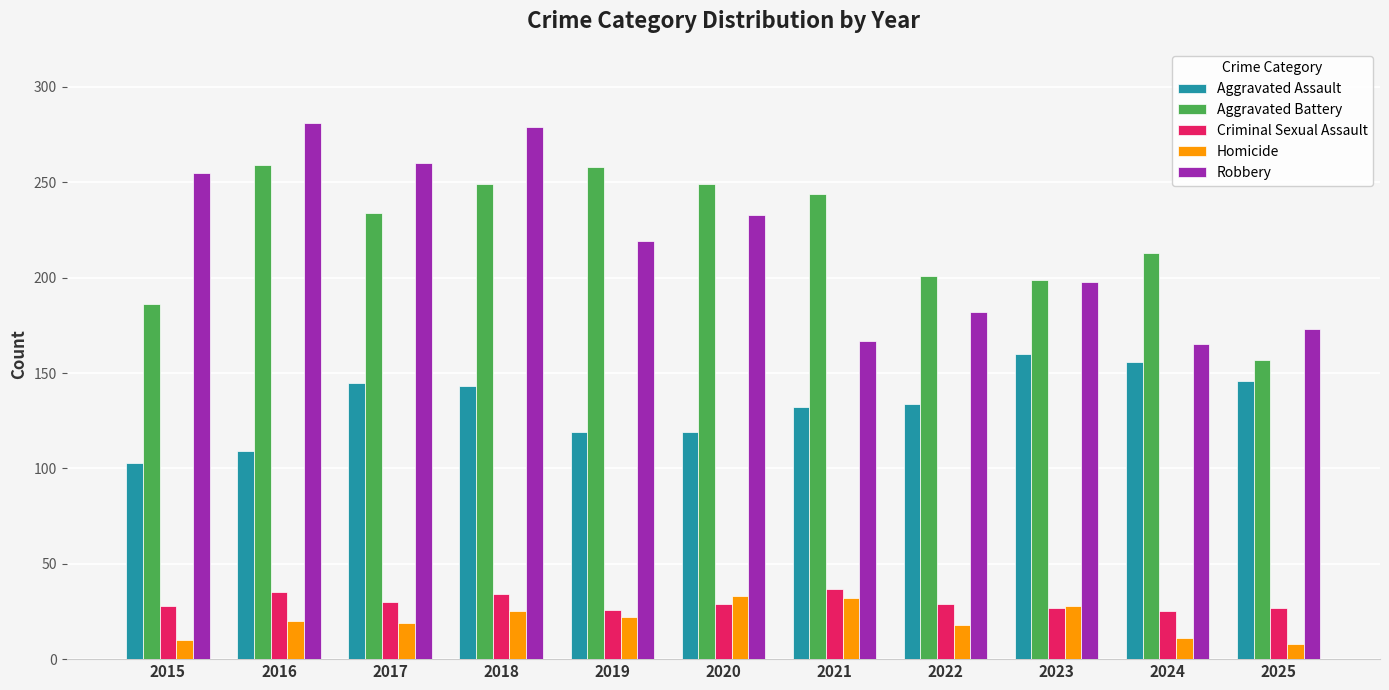

What is the total value across all series at 2018?

730